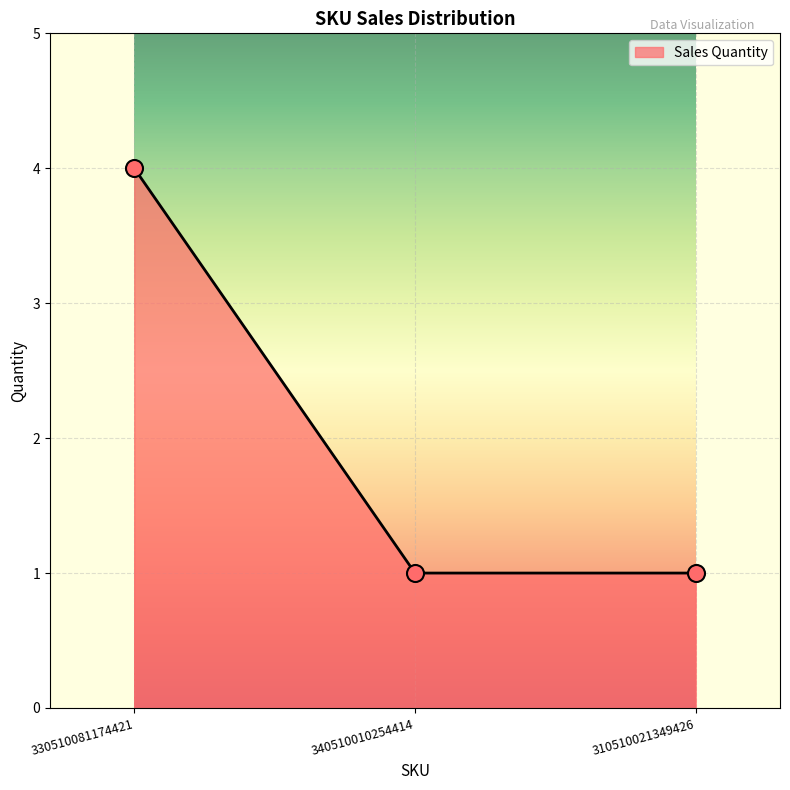

Which has a higher value, 310510021349426 or 330510081174421?

330510081174421